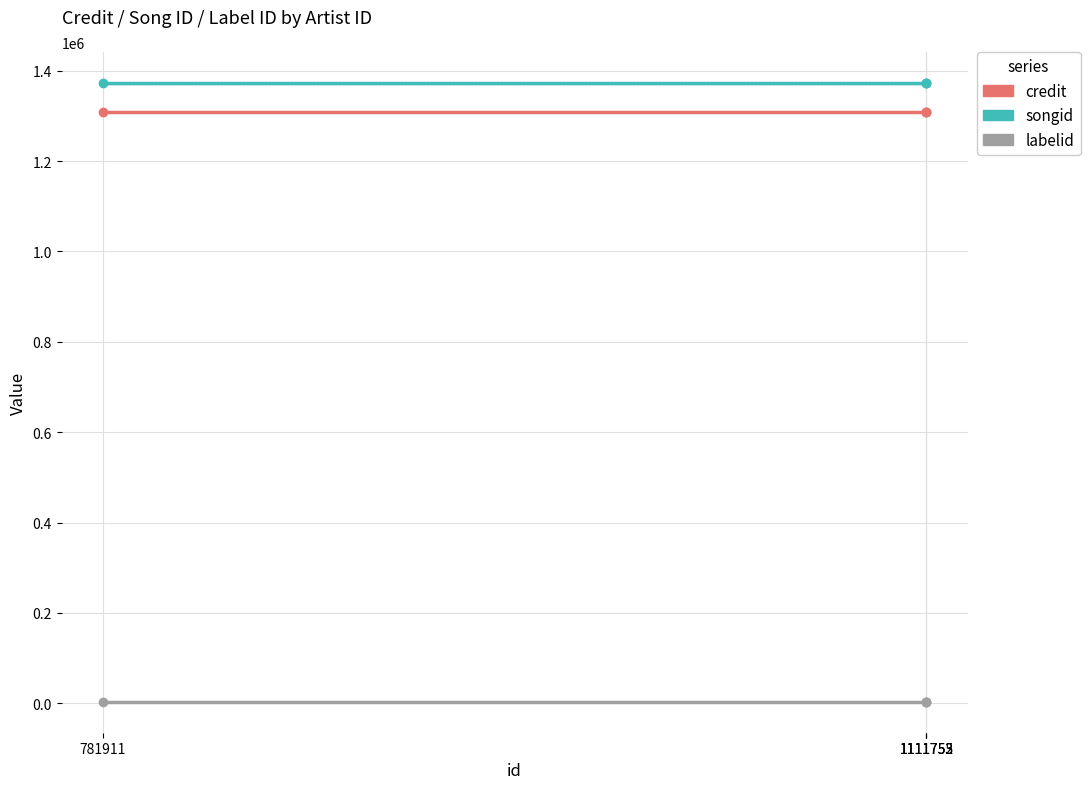

Rank the series at 1111752 from lowest to highest value.

labelid, credit, songid